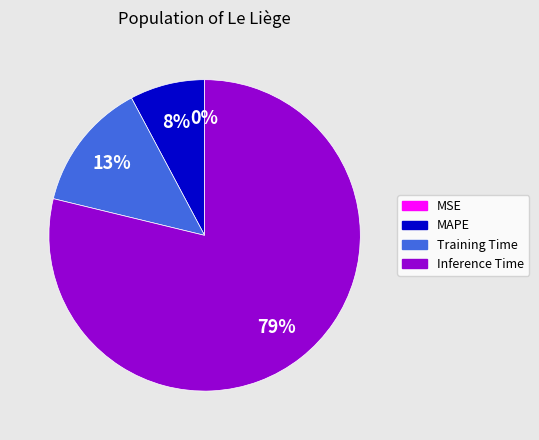

Is the sum of Training Time and Inference Time greater than half?

Yes